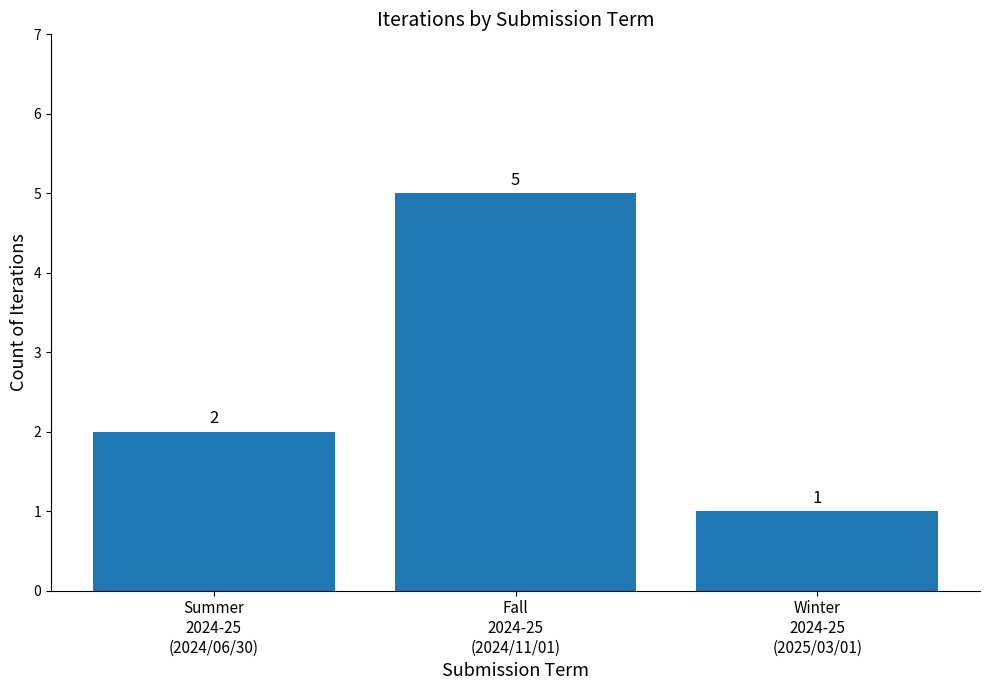

How many categories are shown in the chart?

3